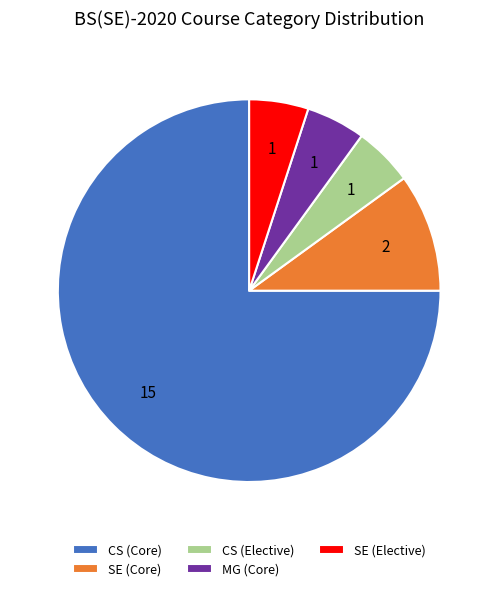

Does any single category account for the majority?

Yes